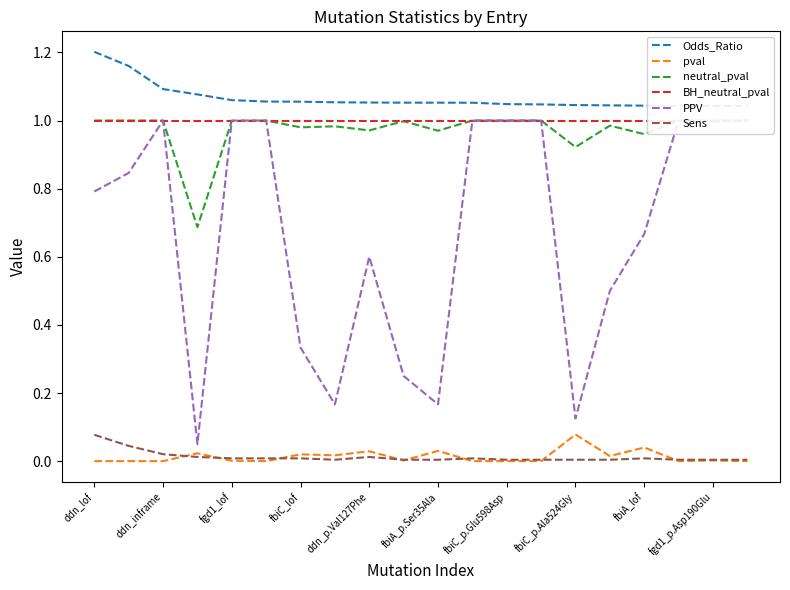

What is the sum of all Odds_Ratio values?

21.3